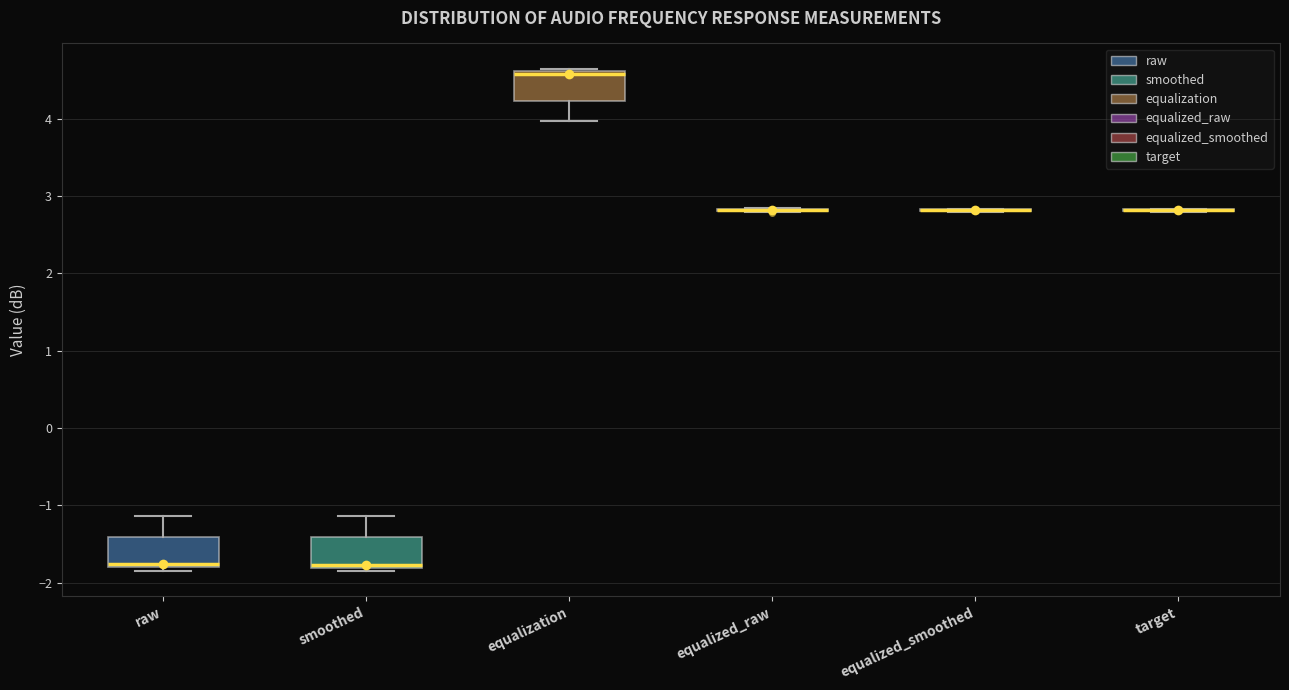

Reading left to right, transcribe this box plot: for each box, give where its median line is, the range the box spans, and where its two whiskers end, as read against the y-axis. The values are not printed on the chart, so give them approximately, as read against the axis.

raw: median -1.8 (just above the box's lower edge), box -1.8 to -1.4, whiskers -1.8 (just below the box's lower edge) to -1.1
smoothed: median -1.8 (just above the box's lower edge), box -1.8 to -1.4, whiskers -1.8 (just below the box's lower edge) to -1.1
equalization: median 4.6 (just below the box's upper edge), box 4.2 to 4.6, whiskers 4.0 to 4.7
equalized_raw: box collapsed to a line at 2.8, whiskers 2.8 to 2.9
equalized_smoothed: box collapsed to a line at 2.8, whiskers 2.8 to 2.8
target: box collapsed to a line at 2.8, whiskers 2.8 to 2.8